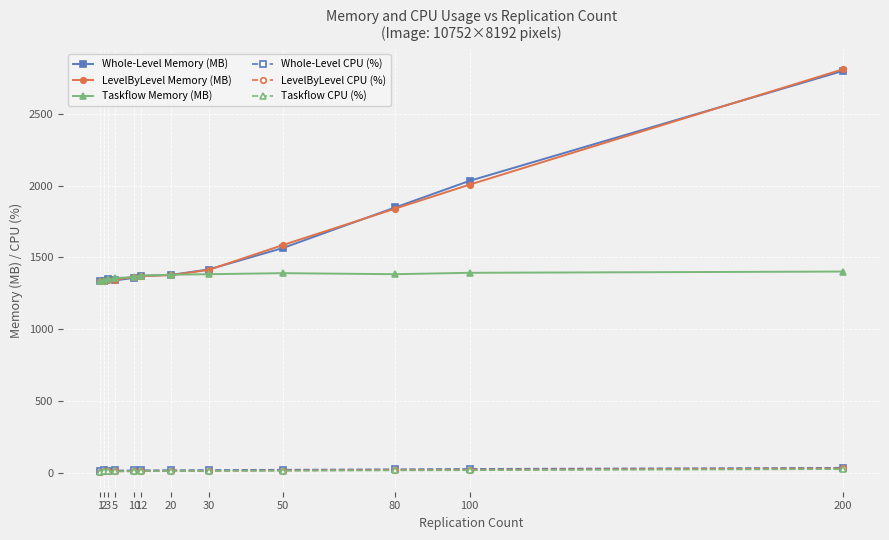

What is the difference between the maximum and minimum values in the Taskflow CPU (%) series?

17.3